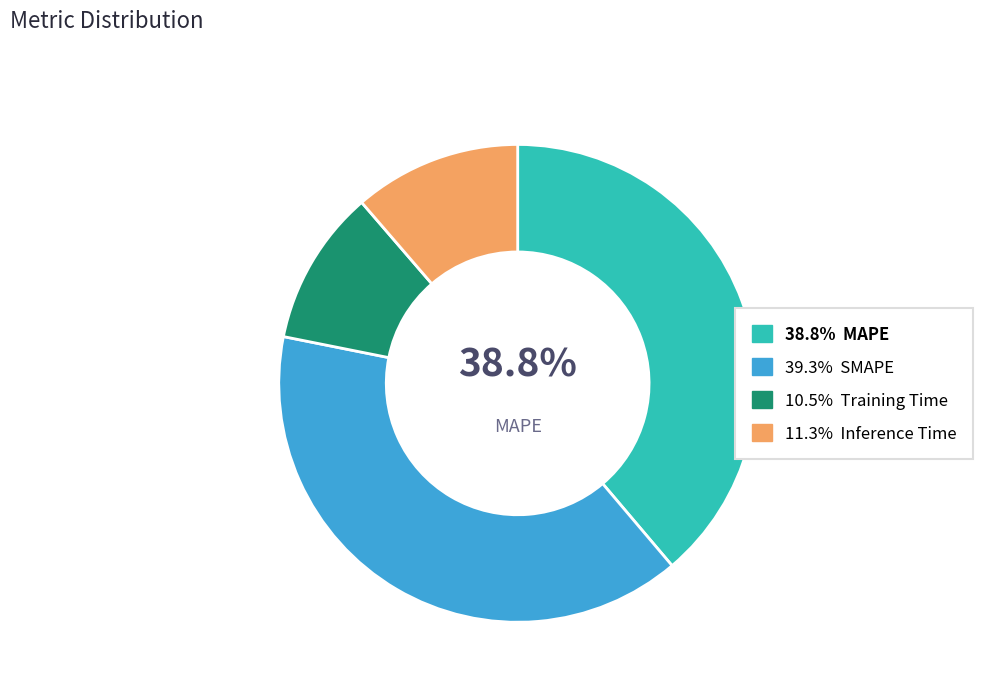

Does any single category account for the majority?

No